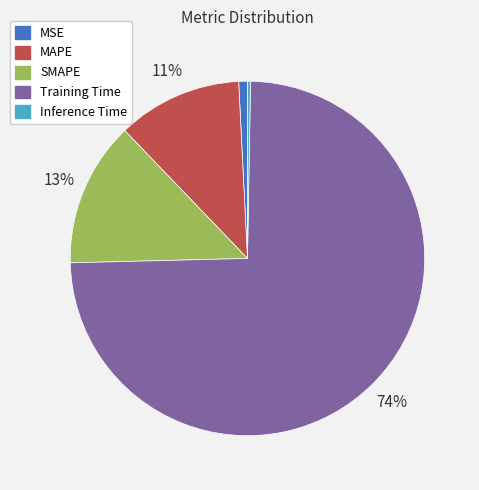

What percentage is the MSE slice, to the nearest percent?

1%